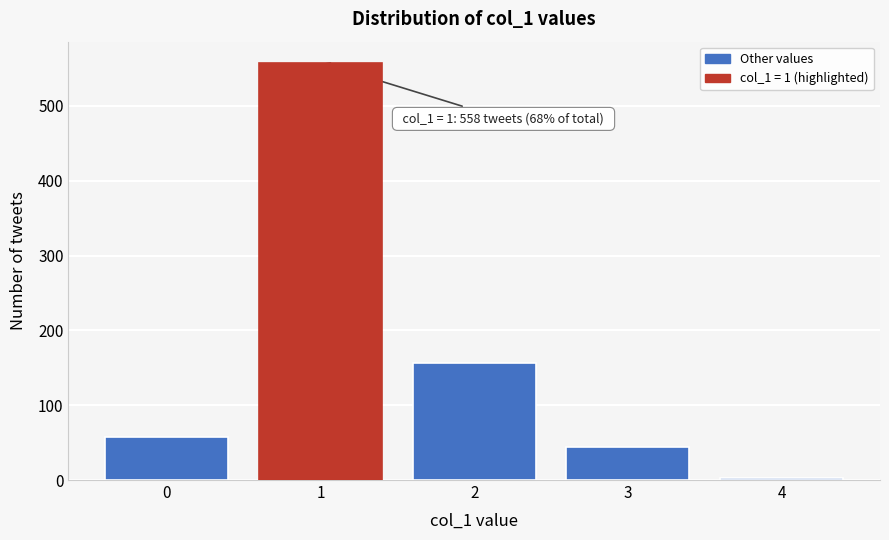

Reading right to left, extract all data points from this chart.

3	44	157	558	58